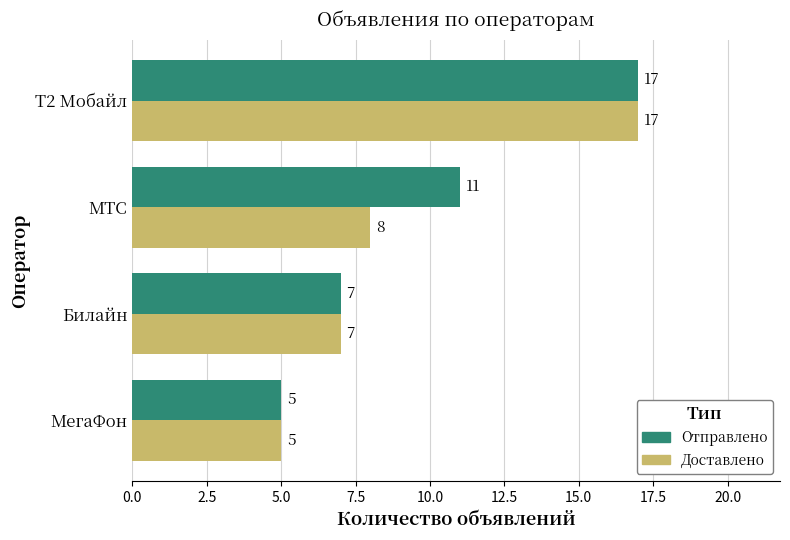

The value of Отправлено at Билайн is 10. True or false?

False